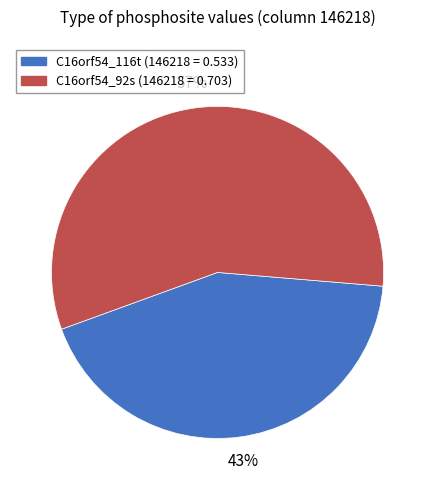

The C16orf54_92s slice represents 51% of the pie. True or false?

False